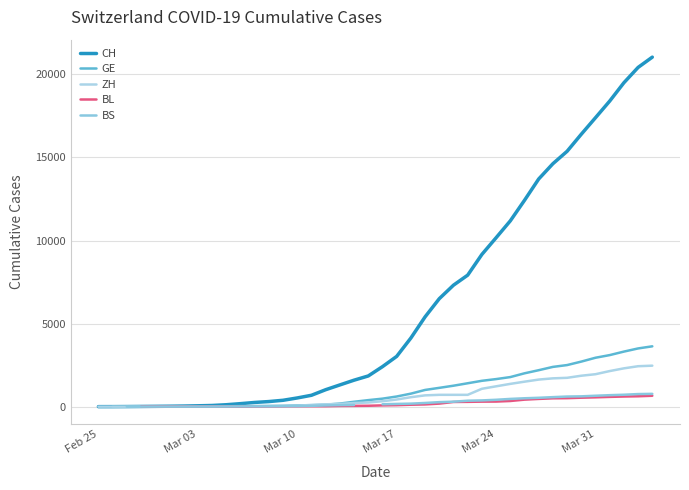

What is the difference between the maximum and minimum values in the CH series?

21035